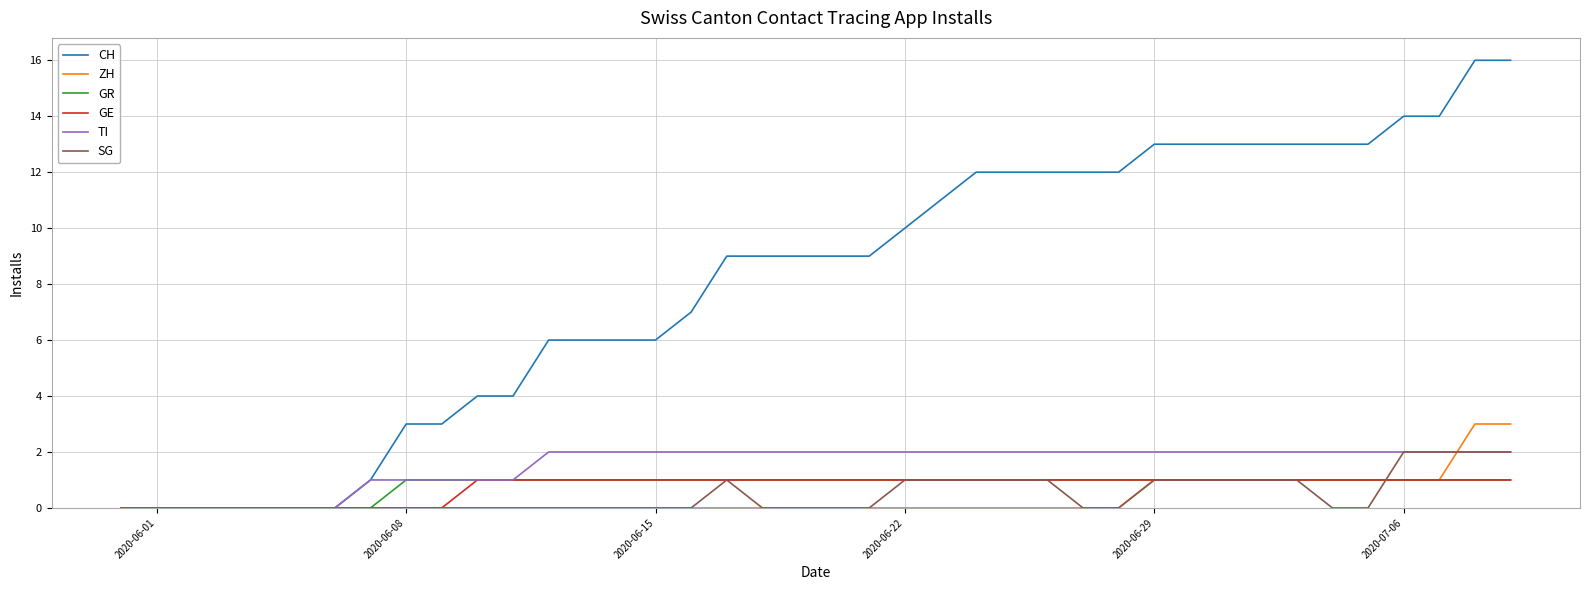

Which series has the largest total across all categories?

CH